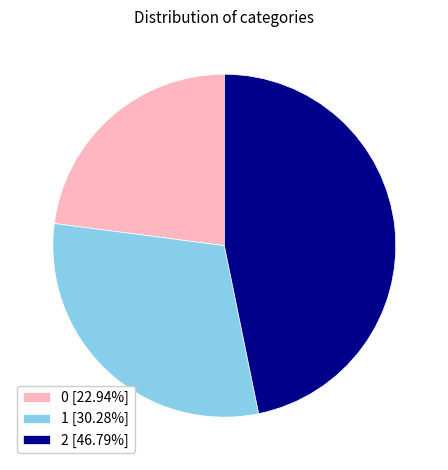

Do 0 [22.94%] and 1 [30.28%] together represent more than half of the pie?

Yes